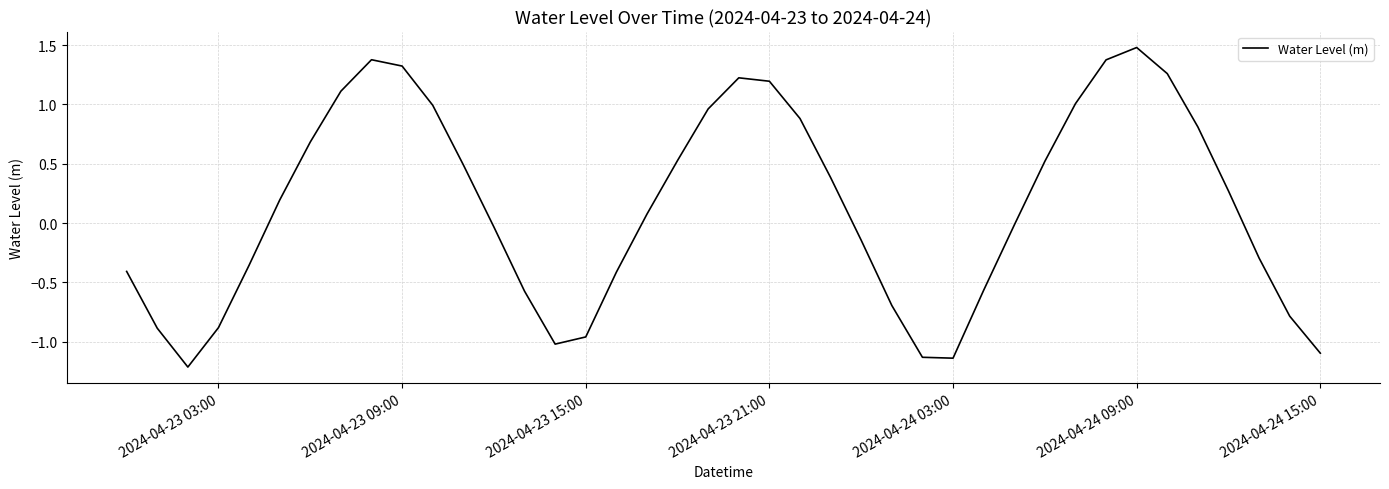

What is the smallest value displayed?

-1.2